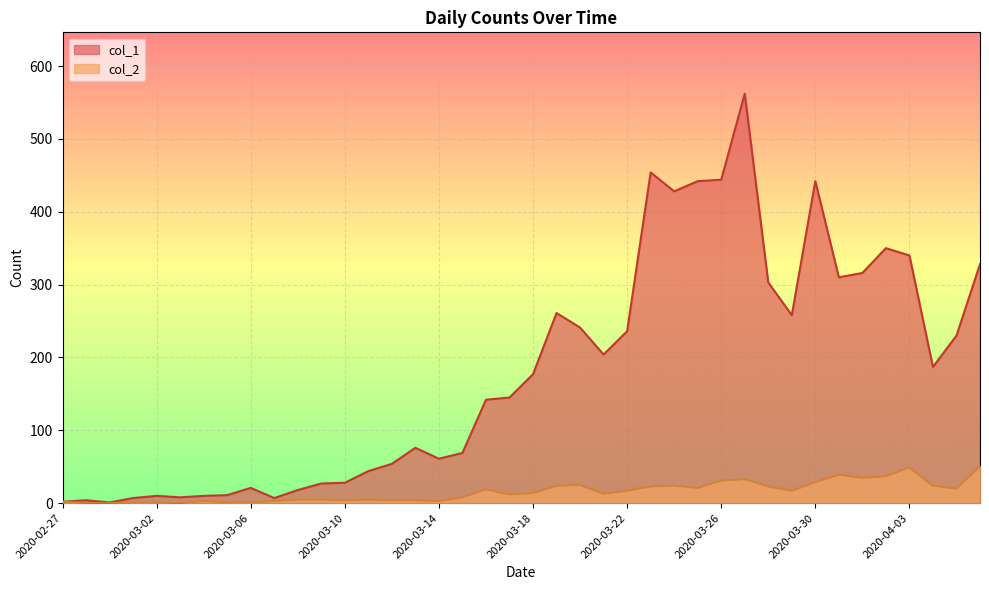

True or false: col_2 has a value of 17 at 2020-03-17.

False